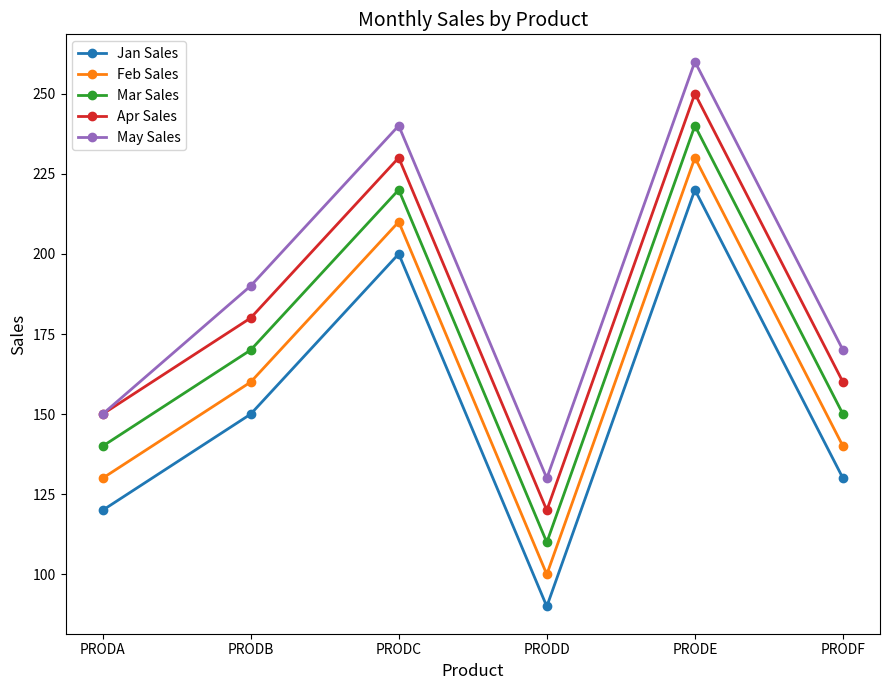

What is the sum of the May Sales values at PRODE and PRODF?

430